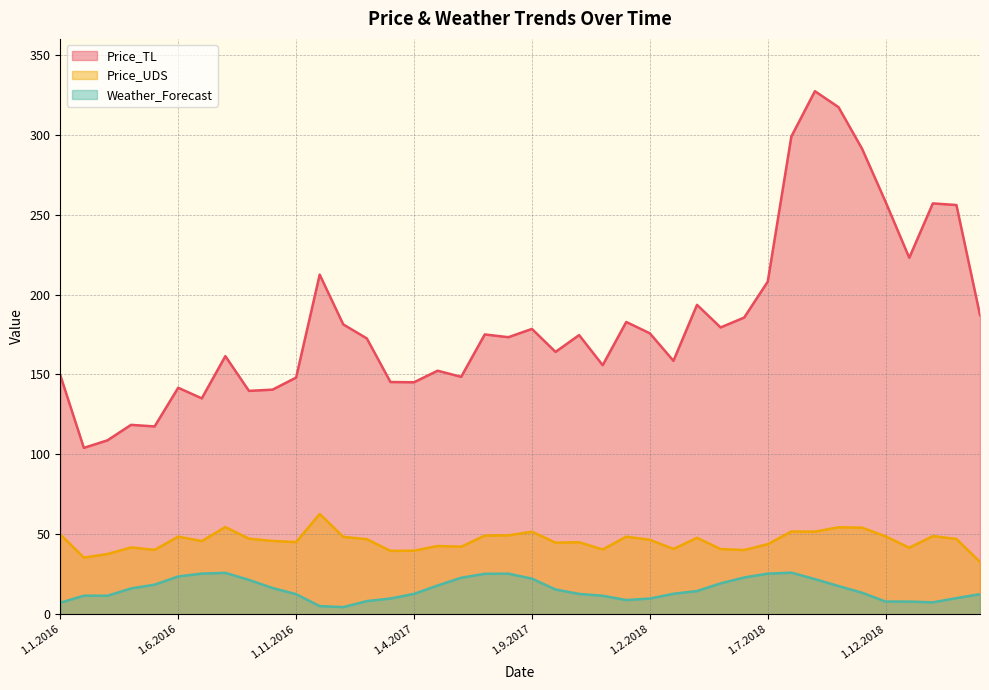

What position from the left is 1.9.2018?

33